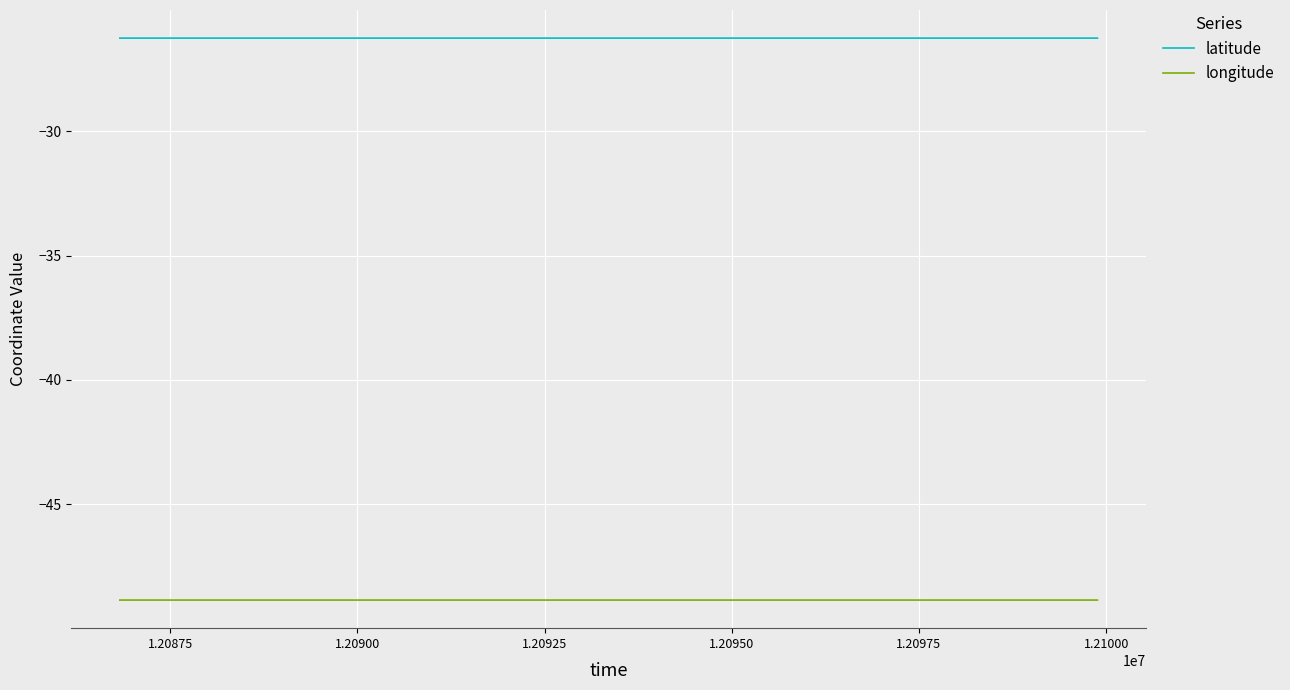

True or false: latitude and longitude cross at least once.

False